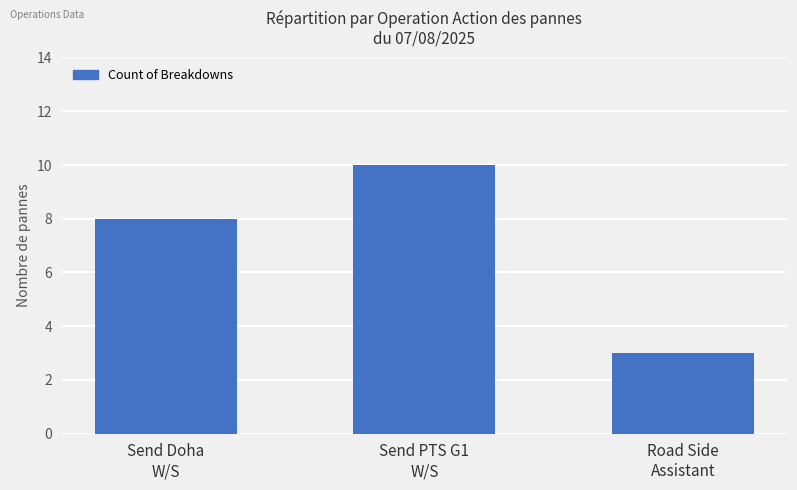

Is it true that the value at Send PTS G1
W/S is 13?

False